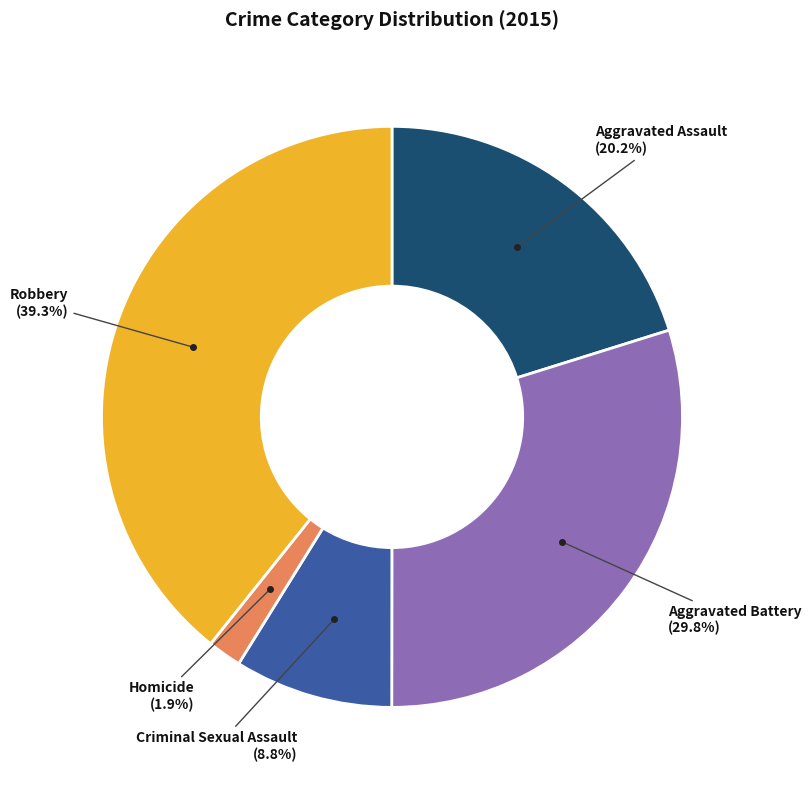

Does any single category account for the majority?

No